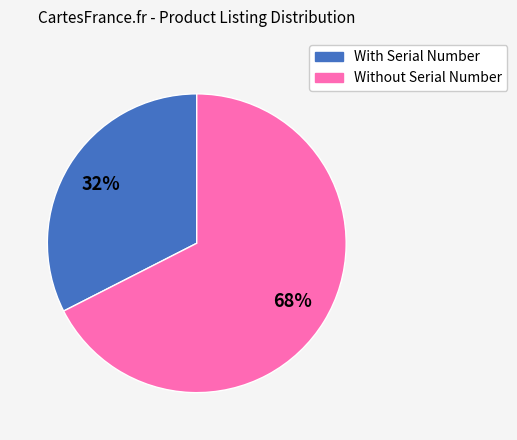

To the nearest percent, what is the average slice percentage?

50%